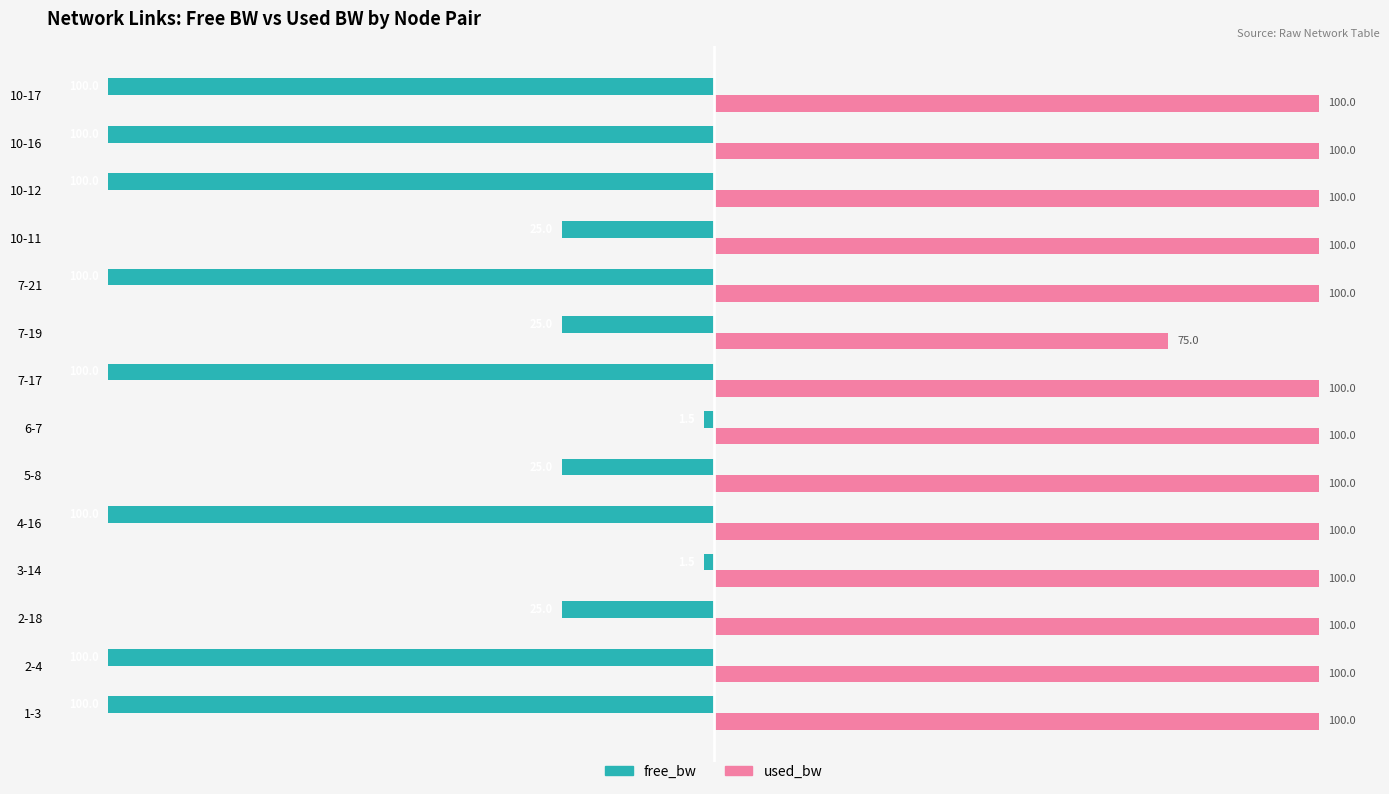

Is the value of free_bw at 4-16 greater than the value of used_bw at 10-11?

No